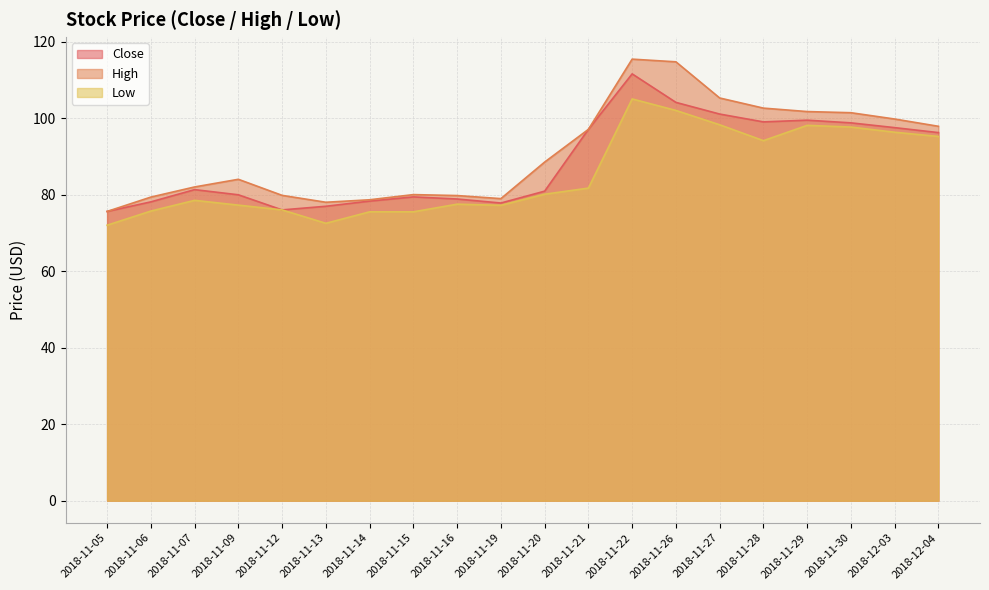

True or false: High and Close intersect in this chart.

False